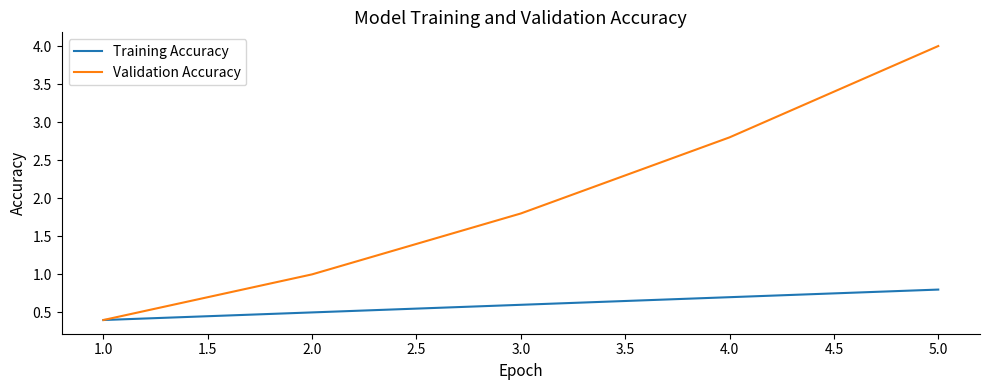

What position from the left is 3.0?

3